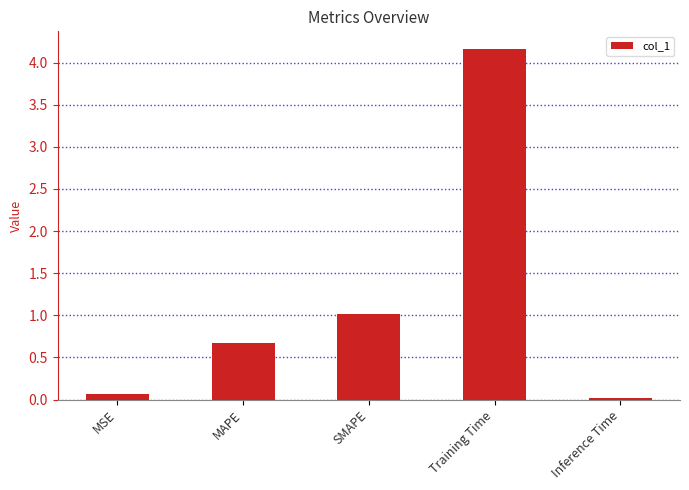

Rank the categories by value from lowest to highest.

Inference Time, MSE, MAPE, SMAPE, Training Time